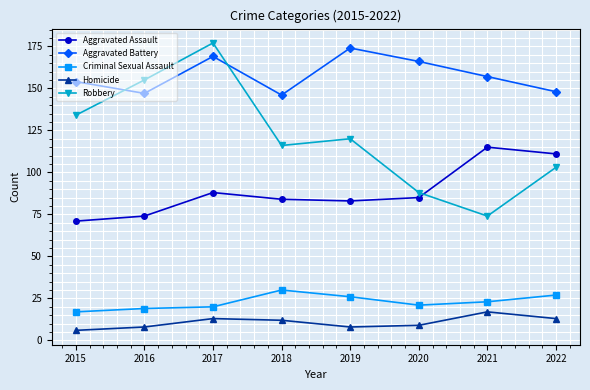

How many values in the Aggravated Battery series are below 157?

4